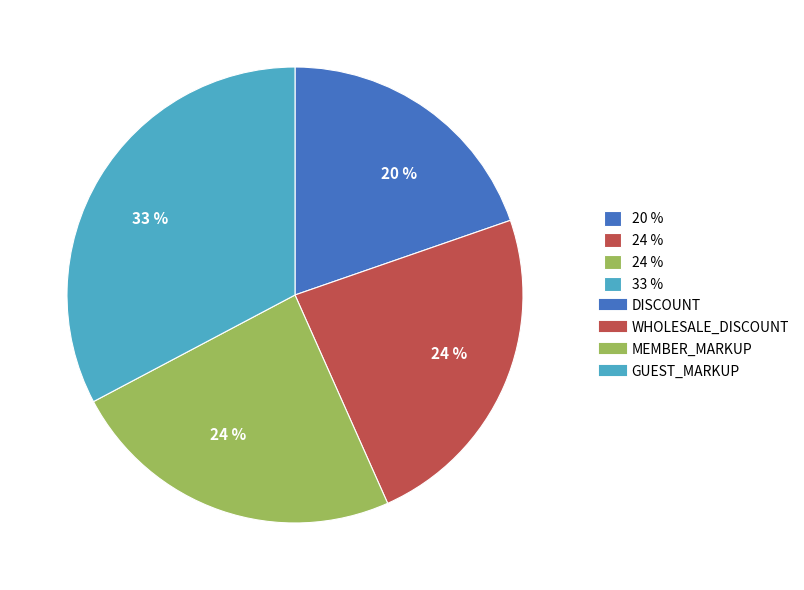

To the nearest percent, what is the difference between the largest and smallest slice percentages?

13%